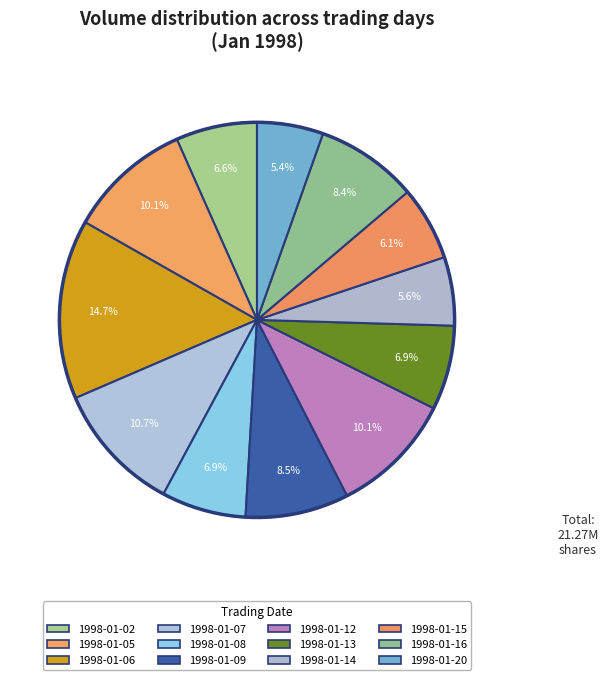

To the nearest percent, what portion does 1998-01-02 represent?

7%